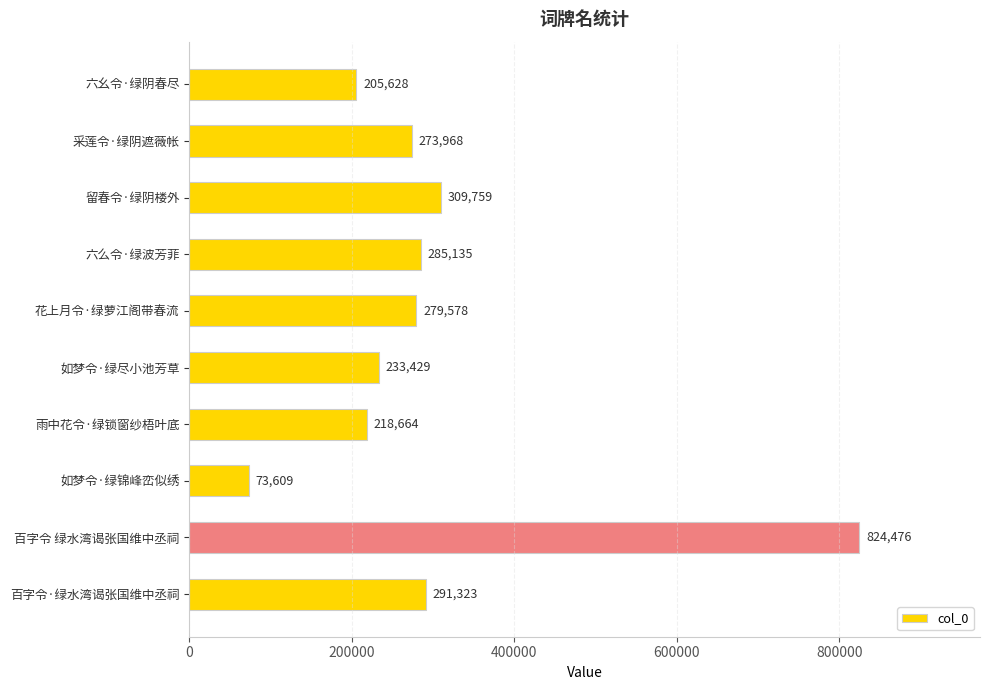

What value does the data have at 六幺令·绿阴春尽?

205628